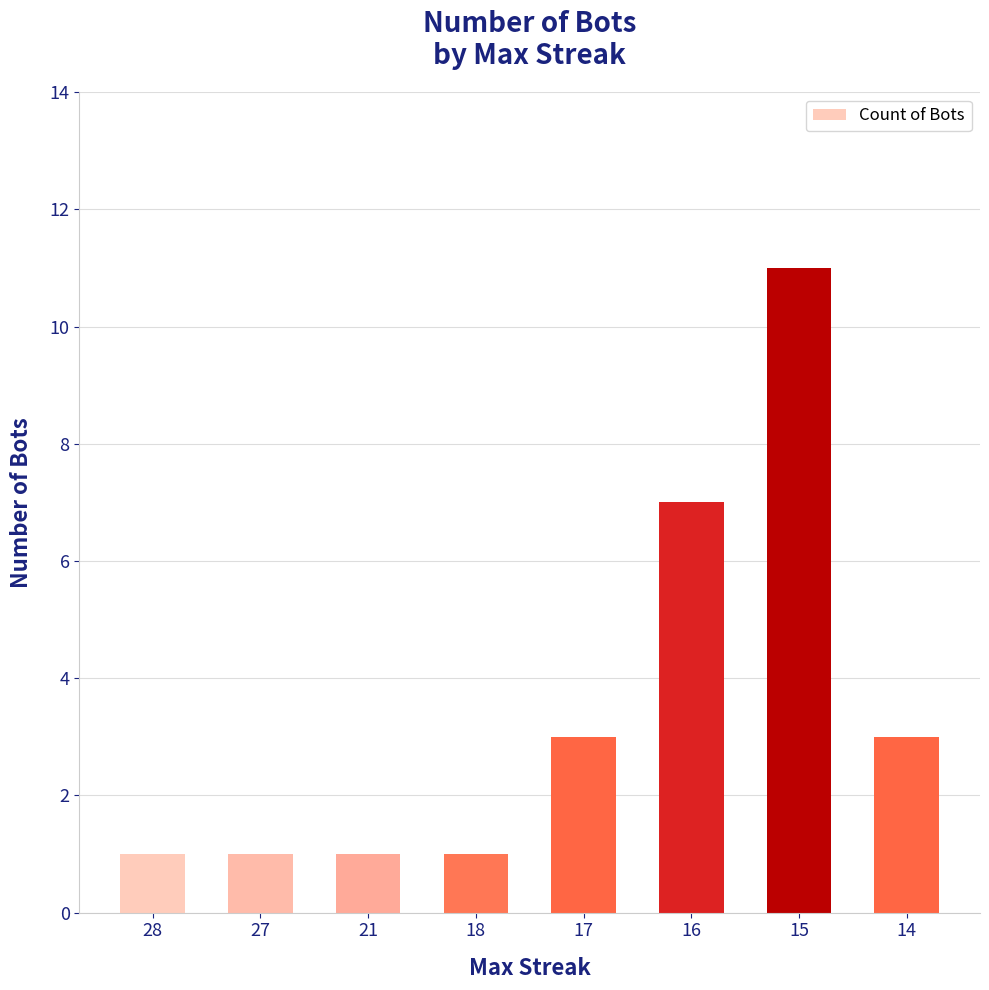

How many values are between 1 and 7?

7